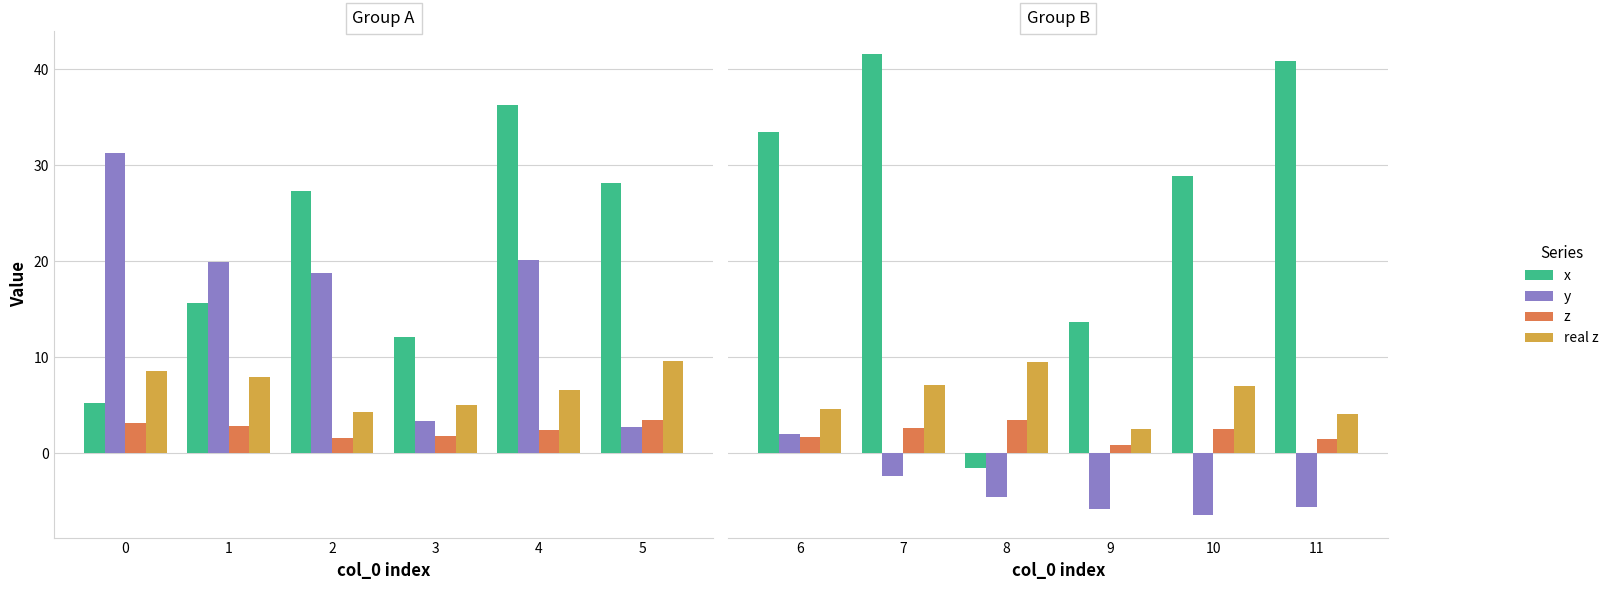

How many data points does each series have?

6